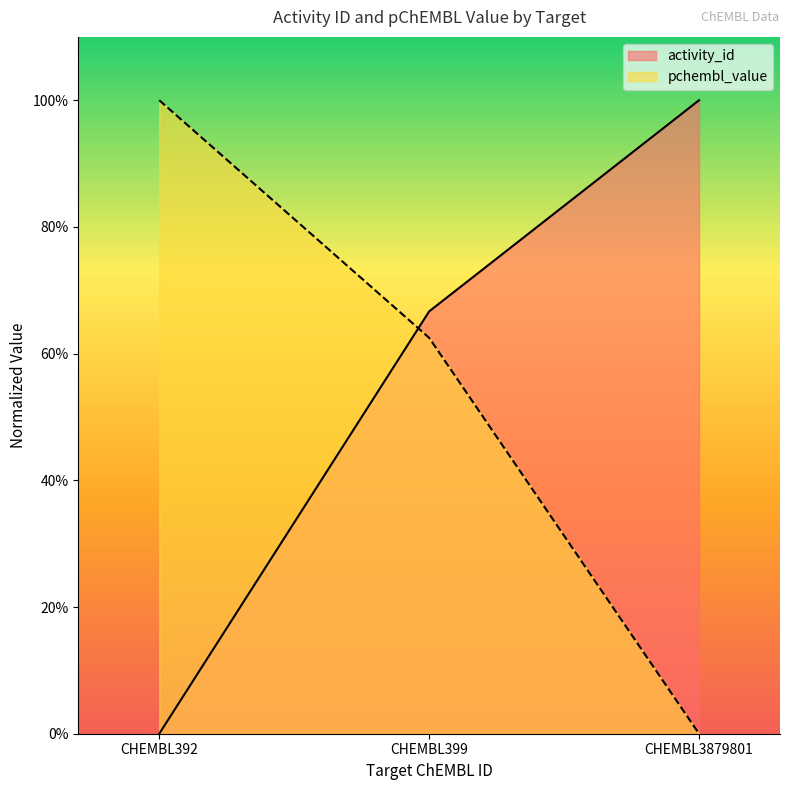

Reading left to right, transcribe all the data shown in this chart.

activity_id: CHEMBL392=0.0	CHEMBL399=0.7	CHEMBL3879801=1.0
pchembl_value: CHEMBL392=1.0	CHEMBL399=0.6	CHEMBL3879801=0.0